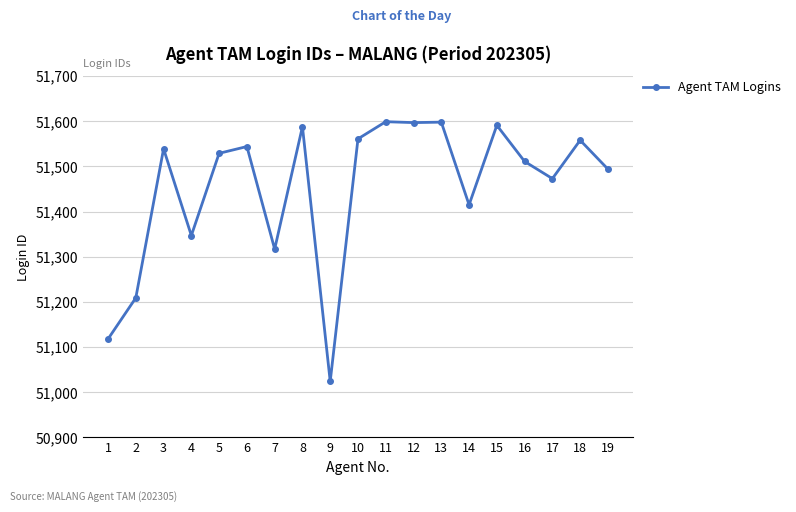

At which label does the data first exceed 51529?

3